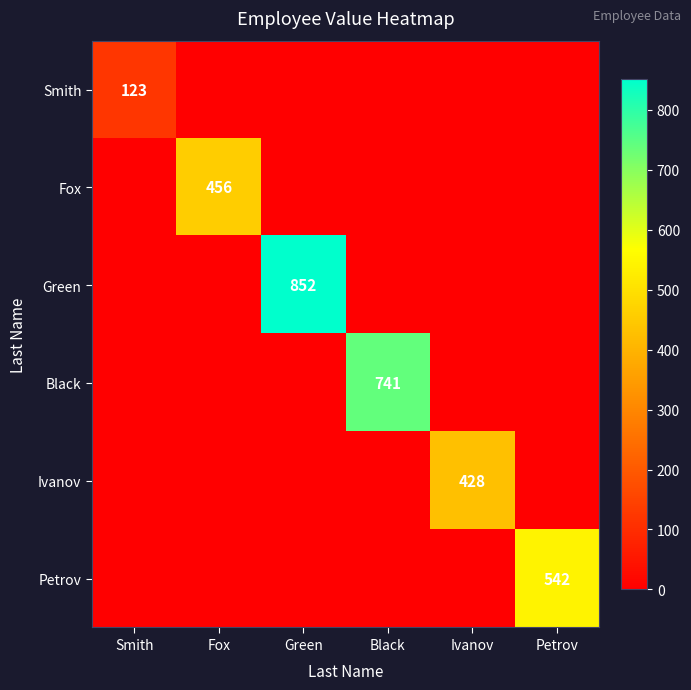

The Black series shows 977 at Black. True or false?

False